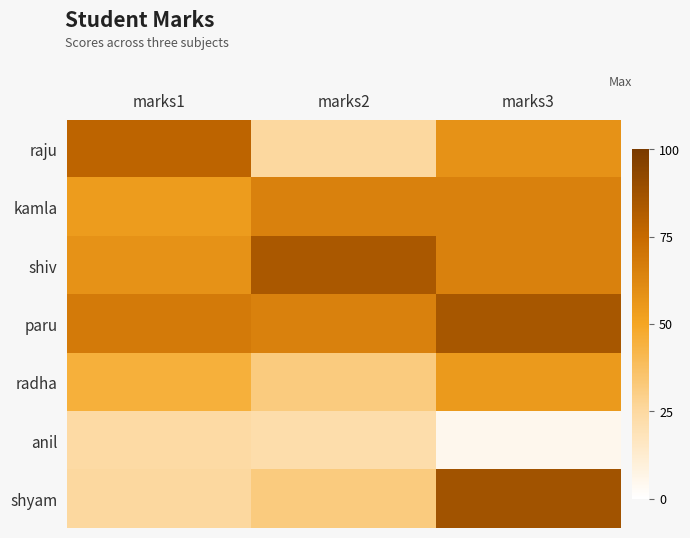

Count the number of data series in this chart.

7